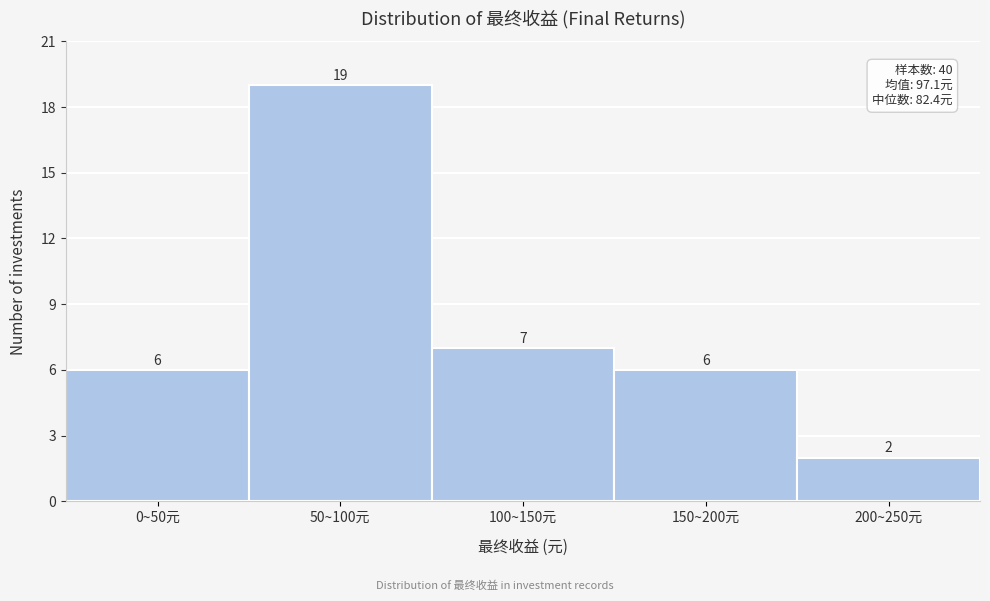

Reading left to right, list all the values displayed in this chart.

0~50元=6	50~100元=19	100~150元=7	150~200元=6	200~250元=2